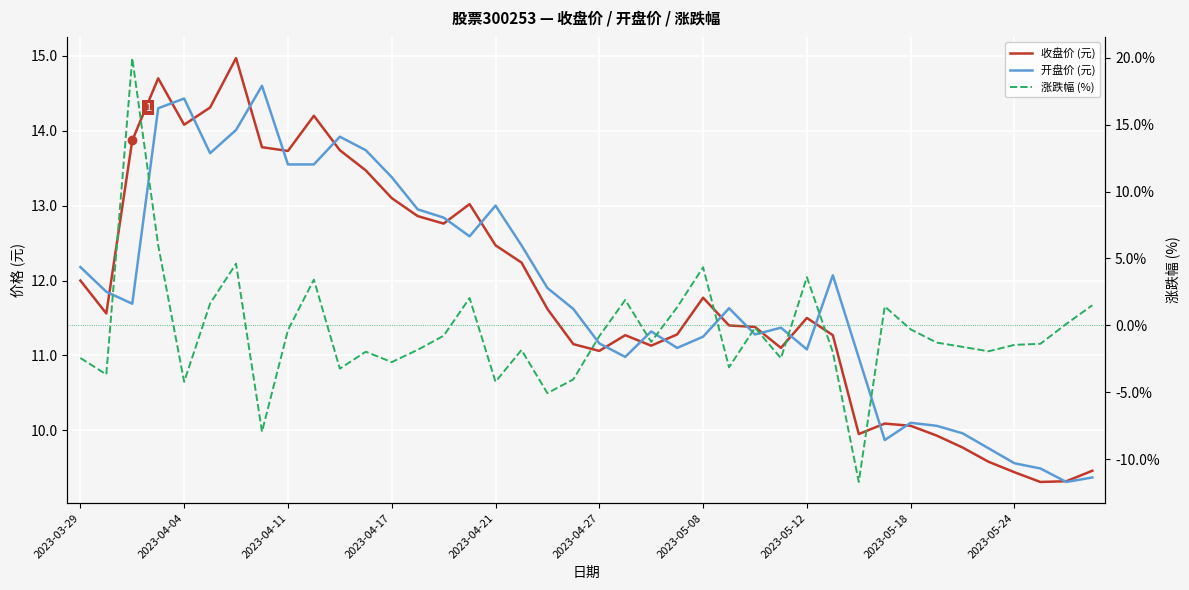

Which series has the widest spread of values?

涨跌幅 (%)